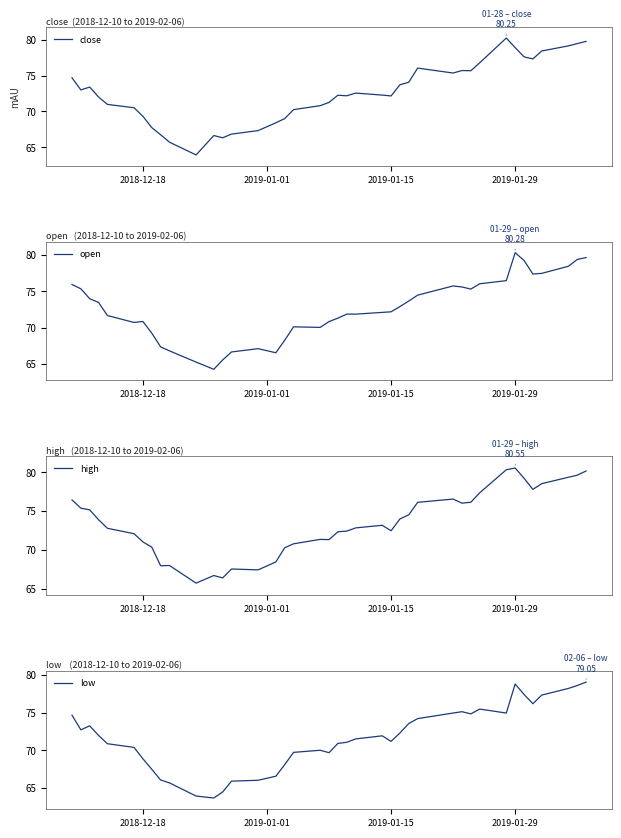

What is the difference between the second highest and second lowest values in the low series?

14.9